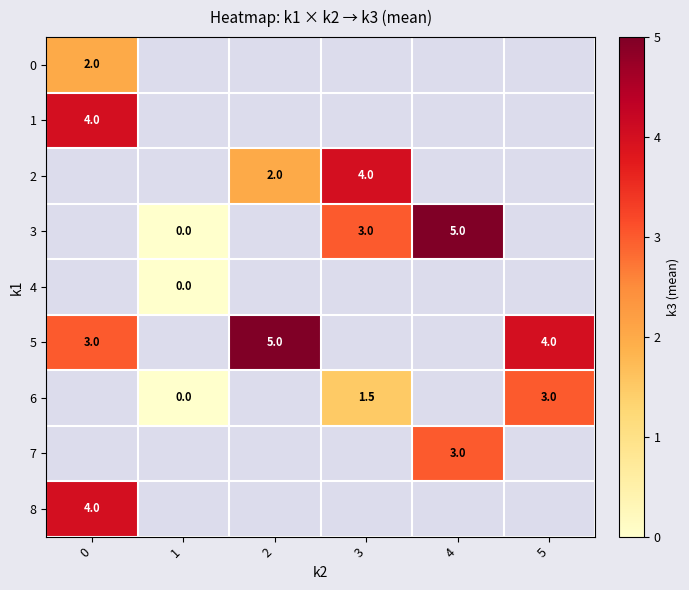

Count the number of data series in this chart.

9